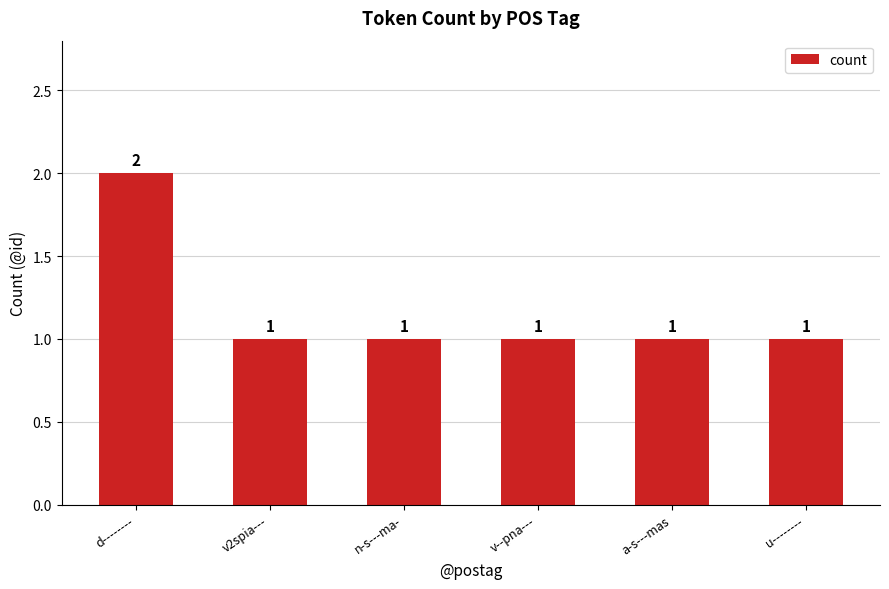

What is the label of the 5th bar from the left?

a-s---mas